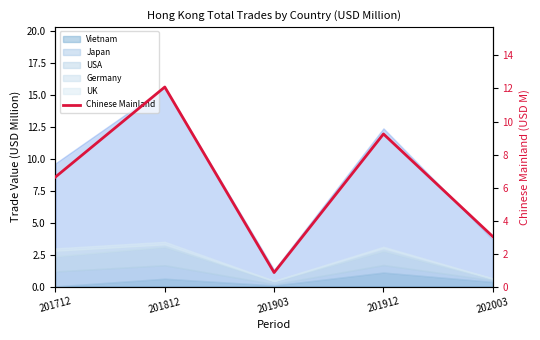

What is the difference between the values at 201903 and 201812?

11.2